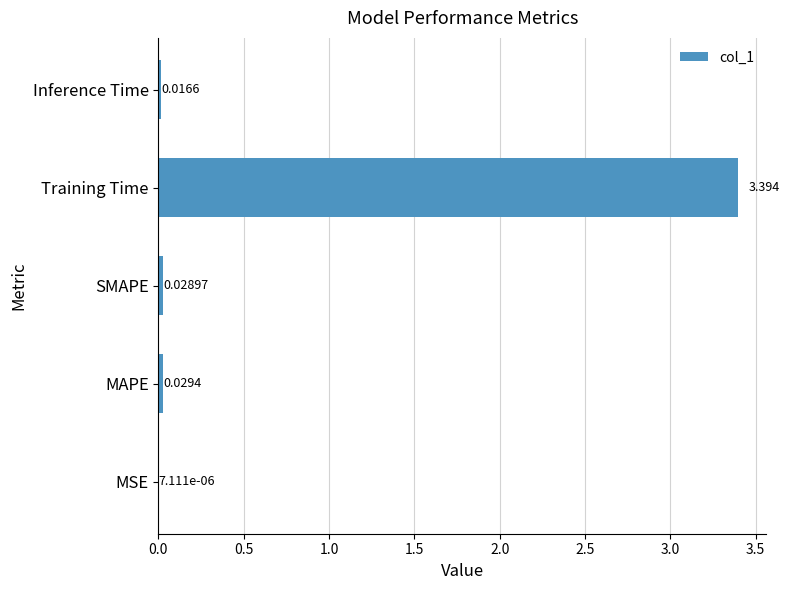

At which label is the value closest to 1?

MAPE